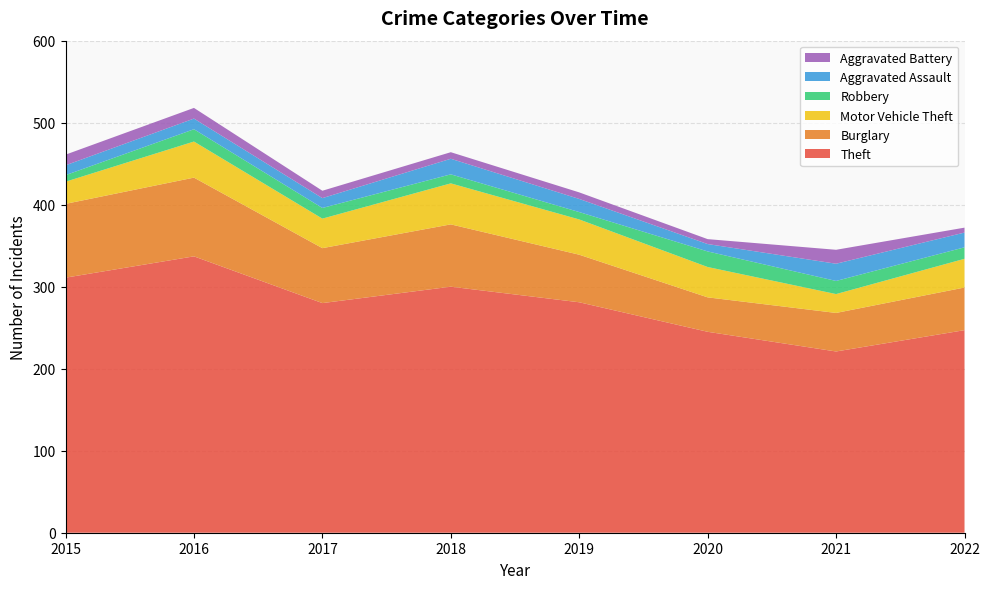

Reading left to right, list all the values displayed in this chart.

Theft: 2015=311	2016=337	2017=280	2018=300	2019=281	2020=245	2021=221	2022=247
Burglary: 2015=90	2016=96	2017=67	2018=76	2019=58	2020=42	2021=47	2022=52
Motor Vehicle Theft: 2015=27	2016=44	2017=36	2018=50	2019=43	2020=37	2021=23	2022=35
Robbery: 2015=8	2016=15	2017=13	2018=11	2019=9	2020=19	2021=16	2022=14
Aggravated Assault: 2015=12	2016=13	2017=12	2018=19	2019=16	2020=9	2021=21	2022=18
Aggravated Battery: 2015=13	2016=13	2017=9	2018=8	2019=8	2020=6	2021=17	2022=6